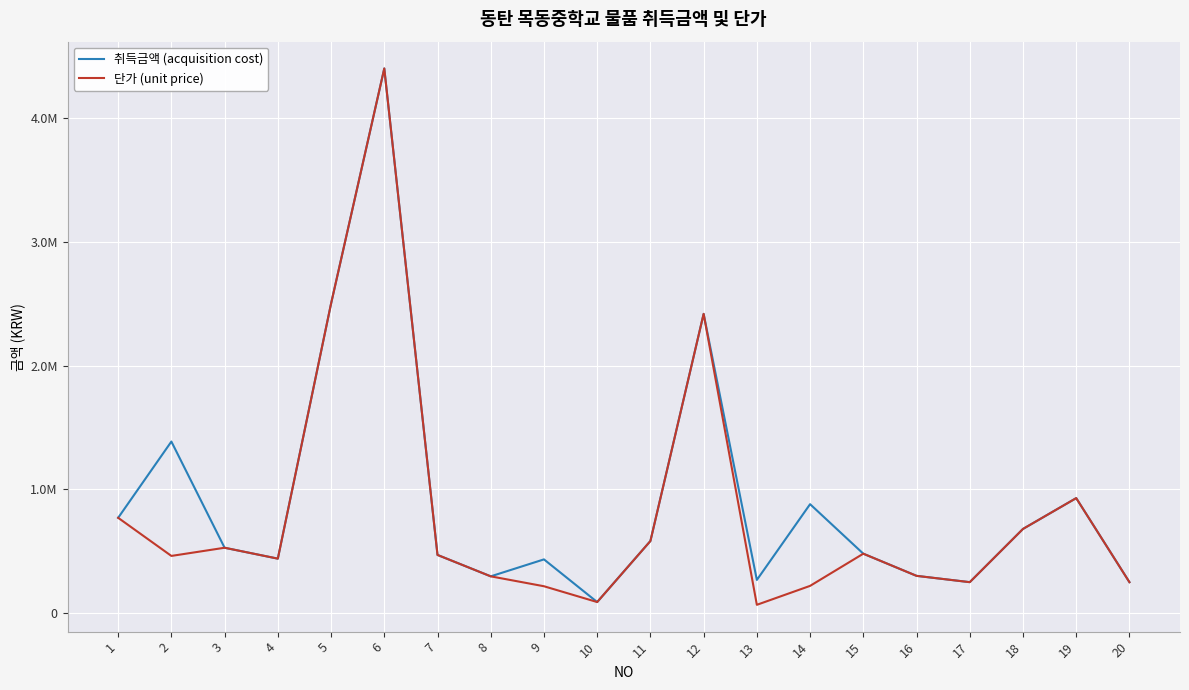

The 취득금액 (acquisition cost) series shows 7306763 at 6. True or false?

False